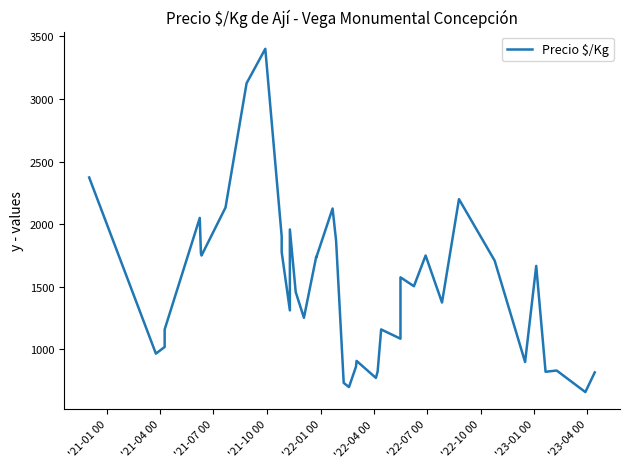

At which label does the data first exceed 1505?

'21-01 00